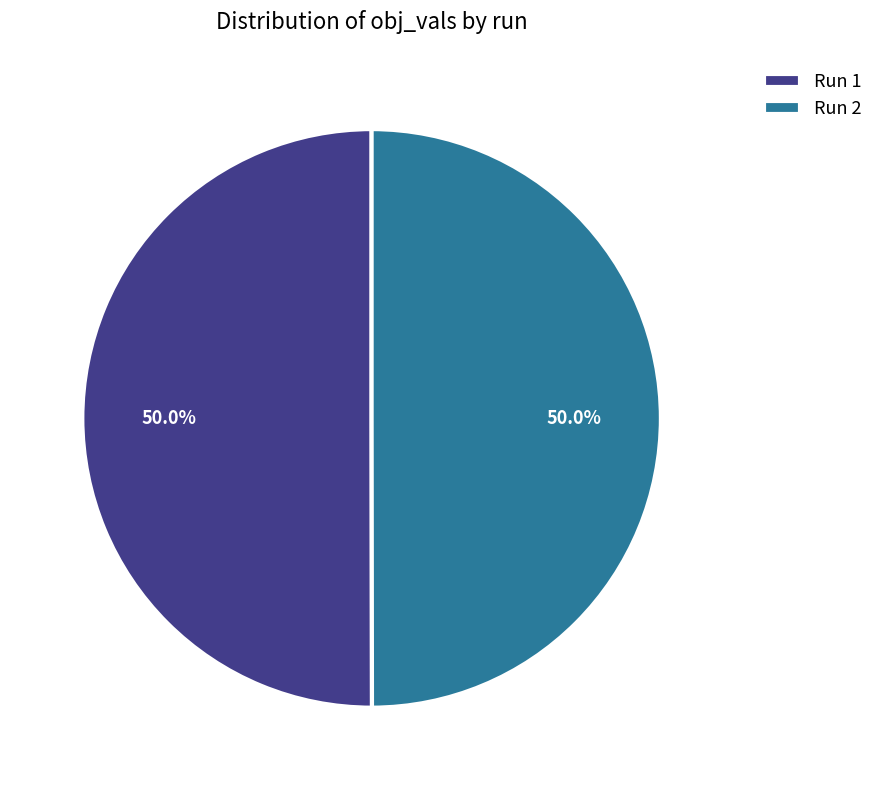

What is the total percentage of Run 1 and Run 2?

100.0%